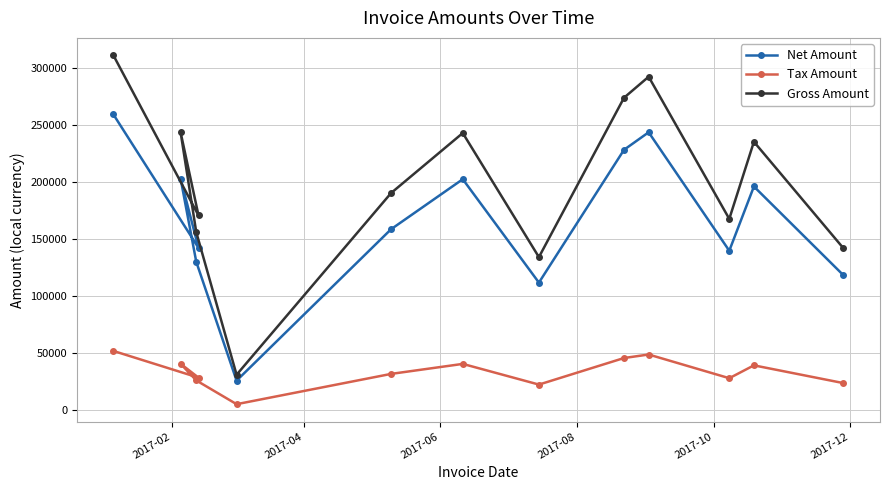

Reading left to right, transcribe all the data shown in this chart.

Net Amount: 259485.0	142366.0	203218.0	130103.0	25842.0	158768.0	202646.0	111876.0	228458.0	243833.0	139846.0	196250.0	118307.0
Tax Amount: 51897.0	28473.2	40643.6	26020.6	5168.4	31753.6	40529.2	22375.2	45691.6	48766.6	27969.2	39250.0	23661.4
Gross Amount: 311382.0	170839.0	243862.0	156124.0	31010.4	190522.0	243175.0	134251.0	274150.0	292600.0	167815.0	235500.0	141968.0